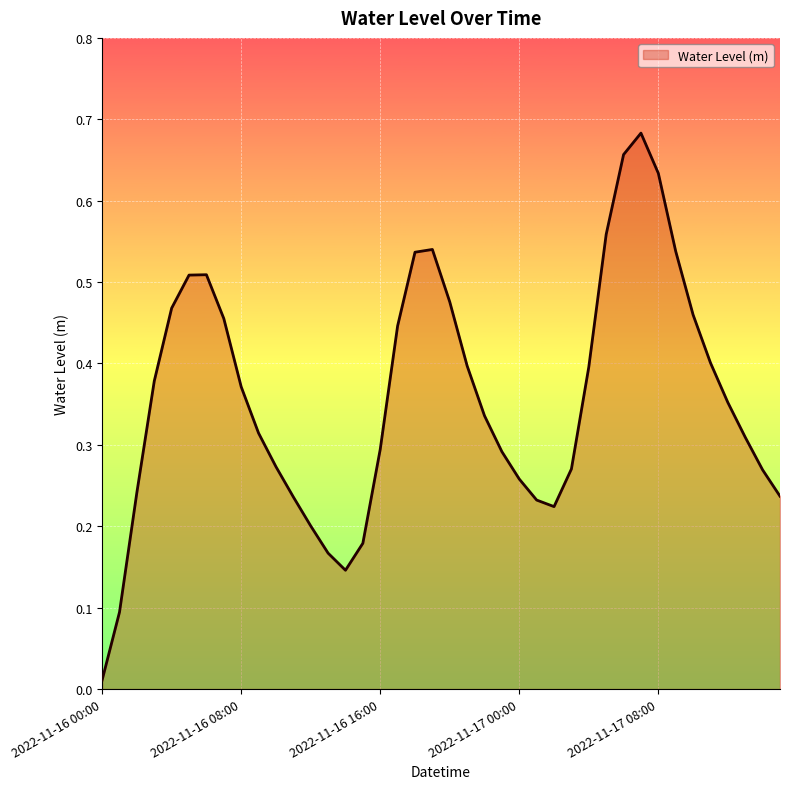

What is the value of the 3rd point from the left?

0.2